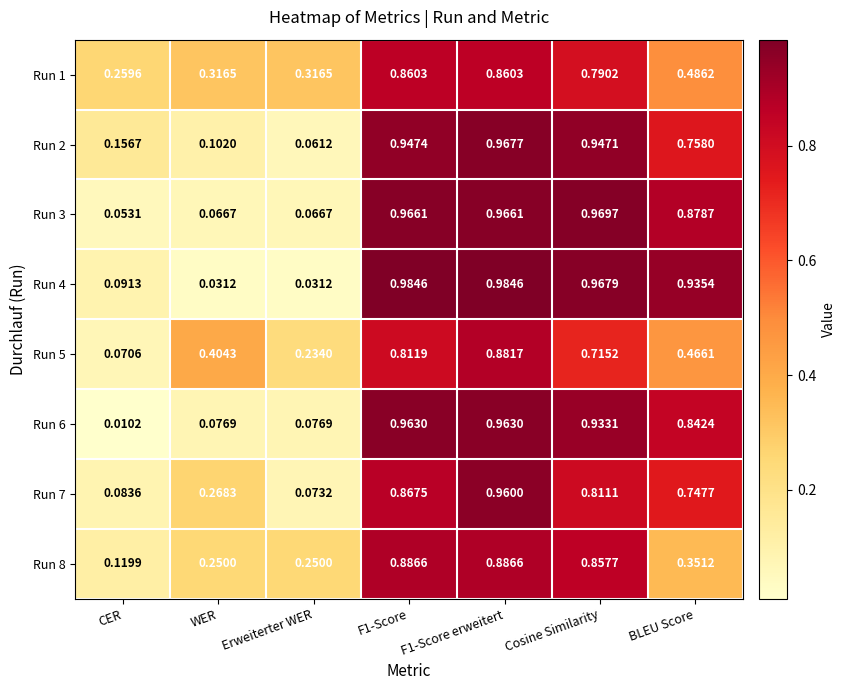

How many data points does each series have?

7